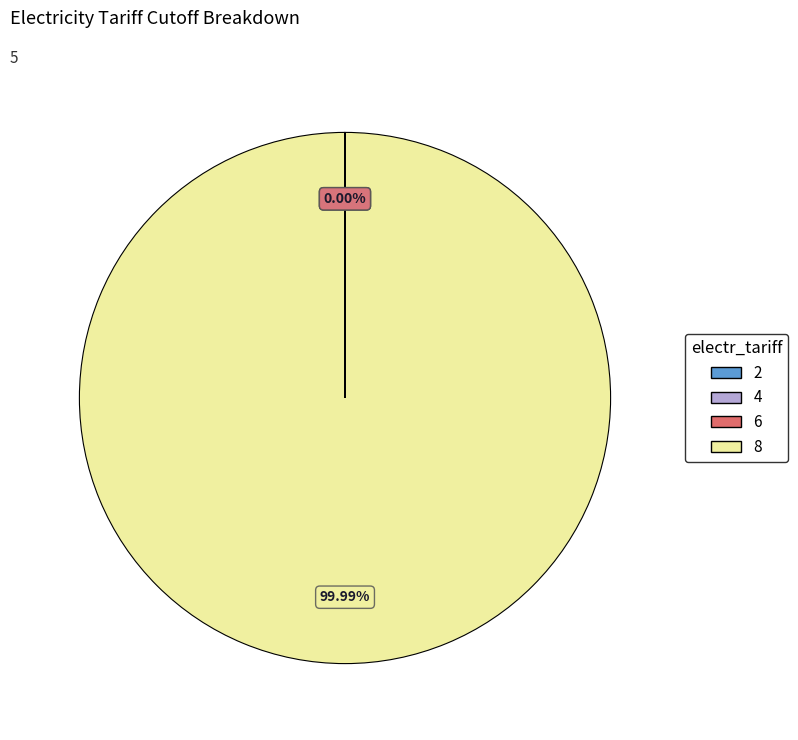

Which slice represents more than half of the pie?

8